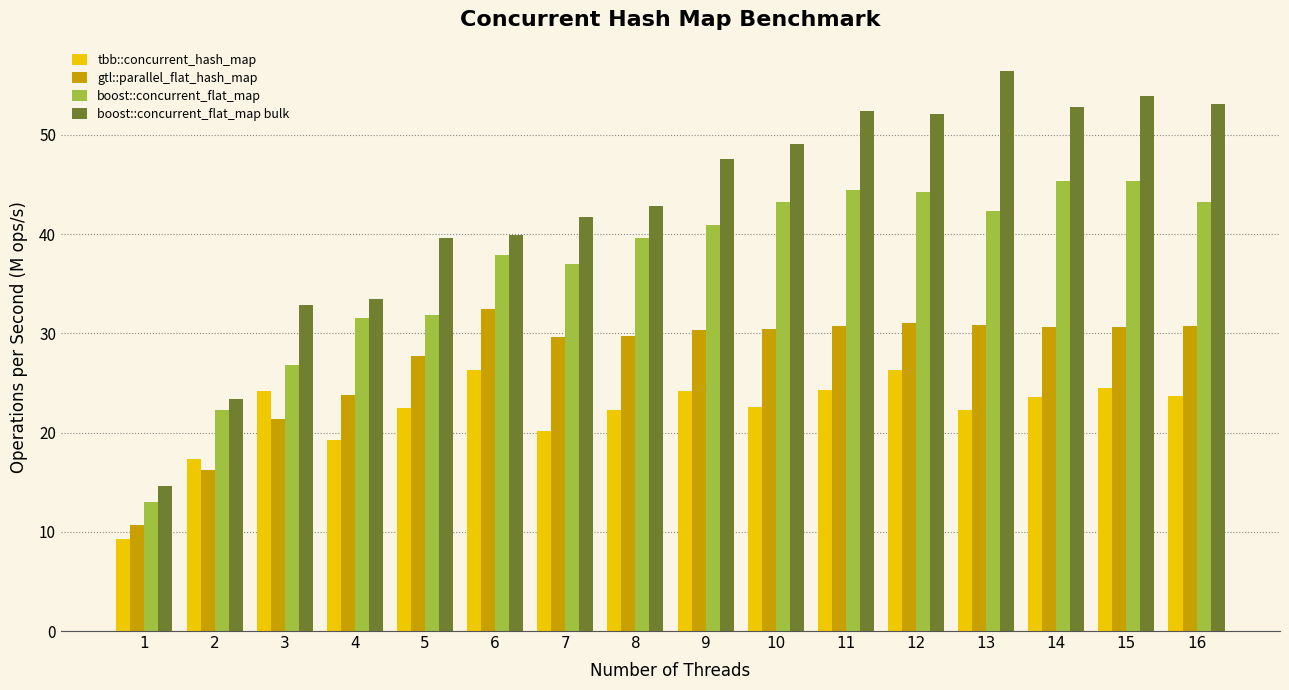

How many distinct data groups are displayed?

4